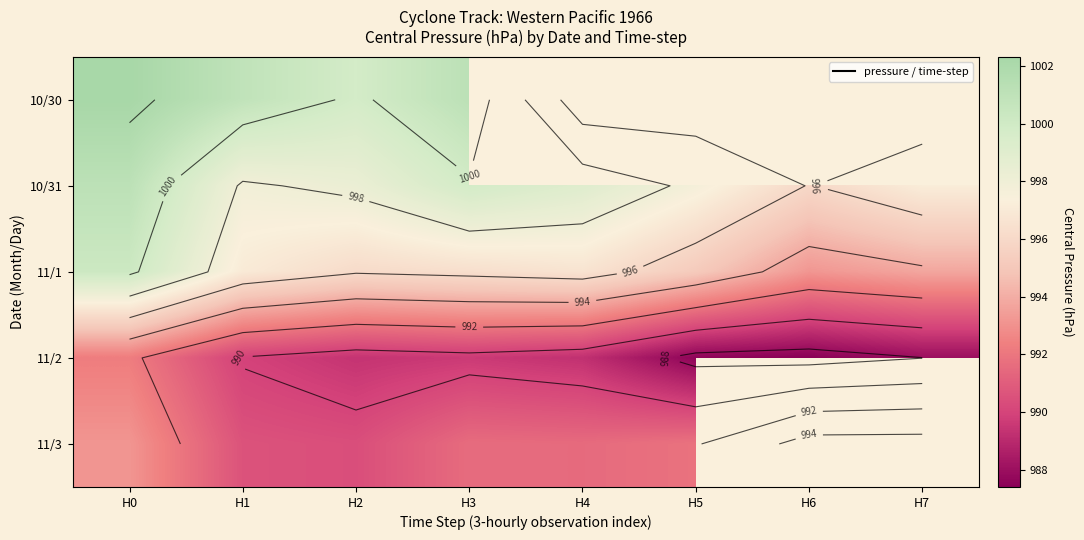

The 11/2 series shows 570.5 at H3. True or false?

False